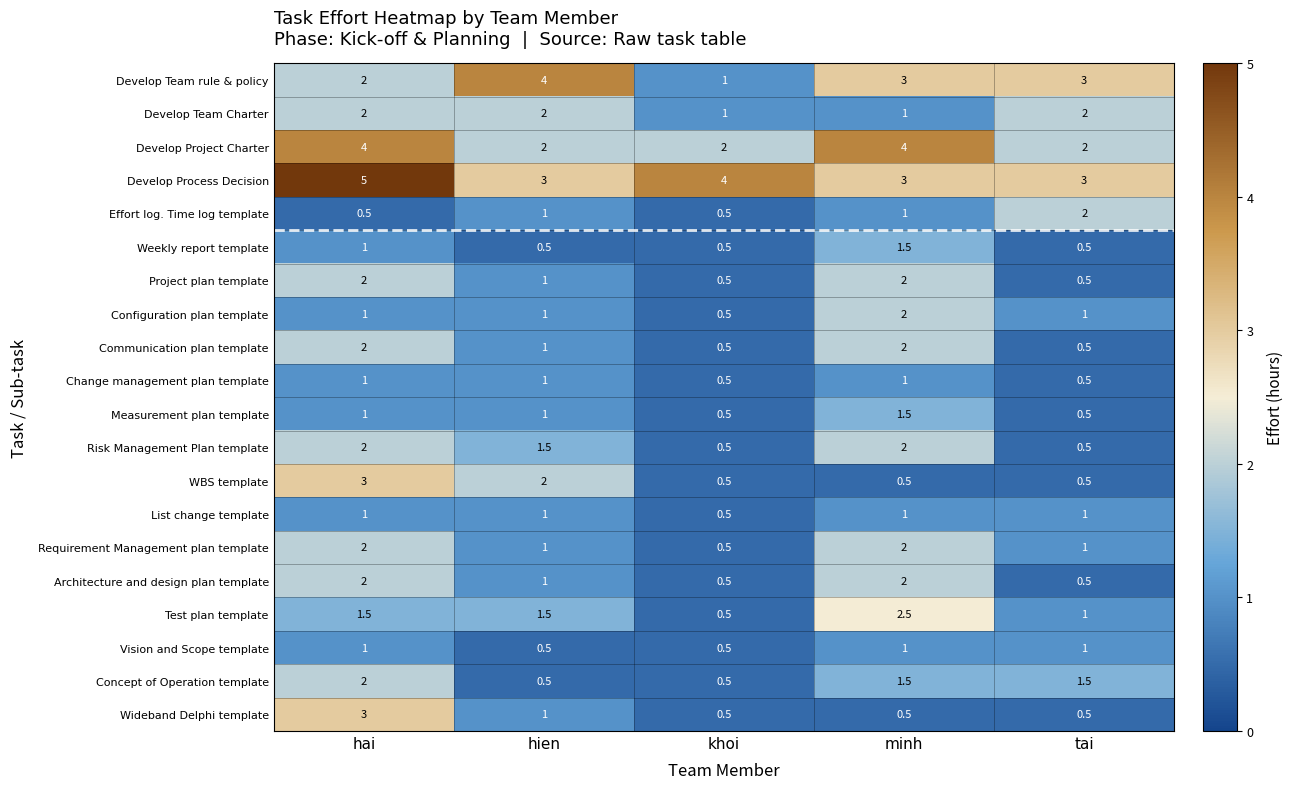

Is it true that List change template equals 1.7 at tai?

False